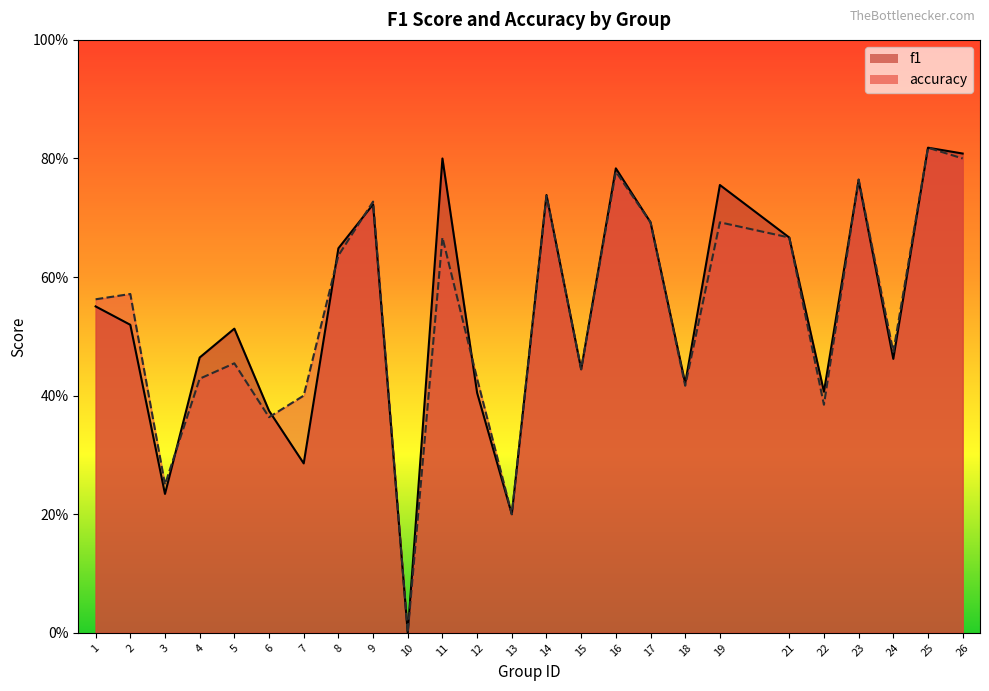

Reading left to right, list all the values displayed in this chart.

f1: 0.6	0.5	0.2	0.5	0.5	0.4	0.3	0.6	0.7	0.0	0.8	0.4	0.2	0.7	0.4	0.8	0.7	0.4	0.8	0.7	0.4	0.8	0.5	0.8	0.8
accuracy: 0.6	0.6	0.2	0.4	0.5	0.4	0.4	0.6	0.7	0.0	0.7	0.4	0.2	0.7	0.4	0.8	0.7	0.4	0.7	0.7	0.4	0.8	0.5	0.8	0.8